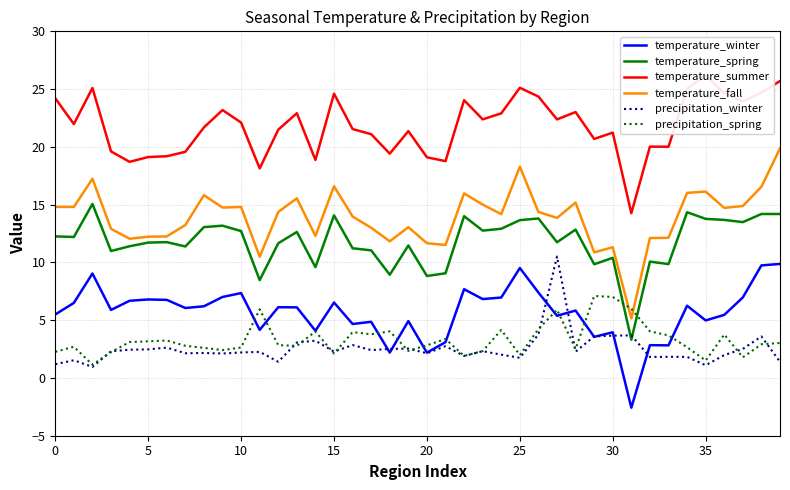

True or false: precipitation_winter and temperature_fall cross at least once.

False